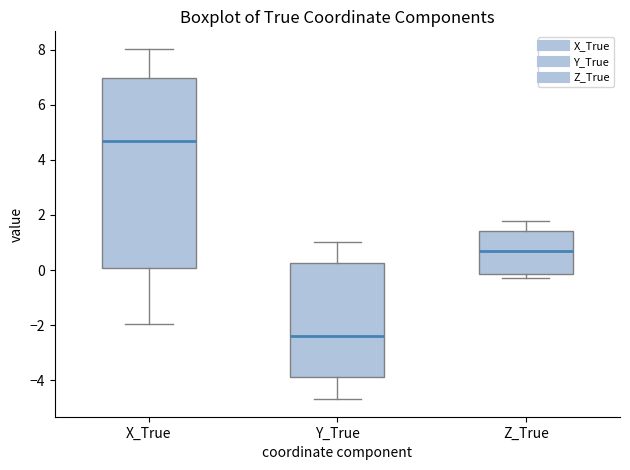

Reading left to right, transcribe this box plot: for each box, give where its median line is, the range the box spans, and where its two whiskers end, as read against the y-axis. The values are not printed on the chart, so give them approximately, as read against the axis.

X_True: median 4.6, box 0.0 to 7.0, whiskers -2.0 to 8.0
Y_True: median -2.4, box -3.8 to 0.2, whiskers -4.6 to 1.0
Z_True: median 0.6, box -0.2 to 1.4, whiskers -0.2 (just below the box's lower edge) to 1.8